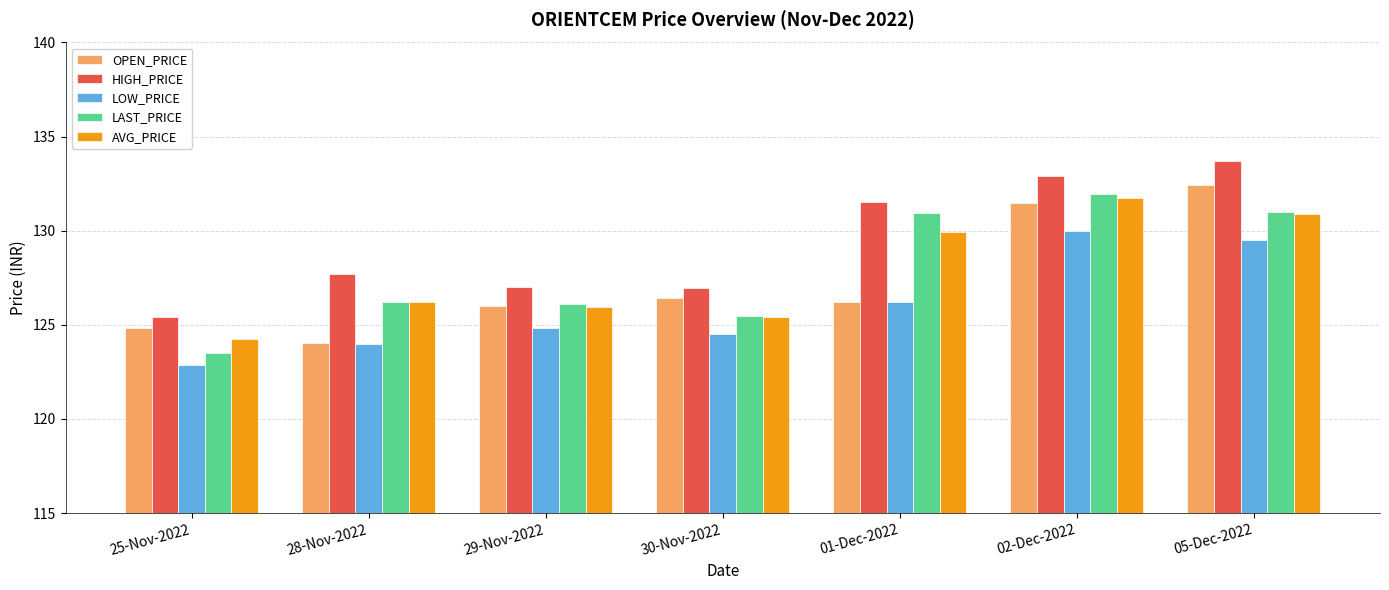

Is it true that HIGH_PRICE equals 178.6 at 25-Nov-2022?

False